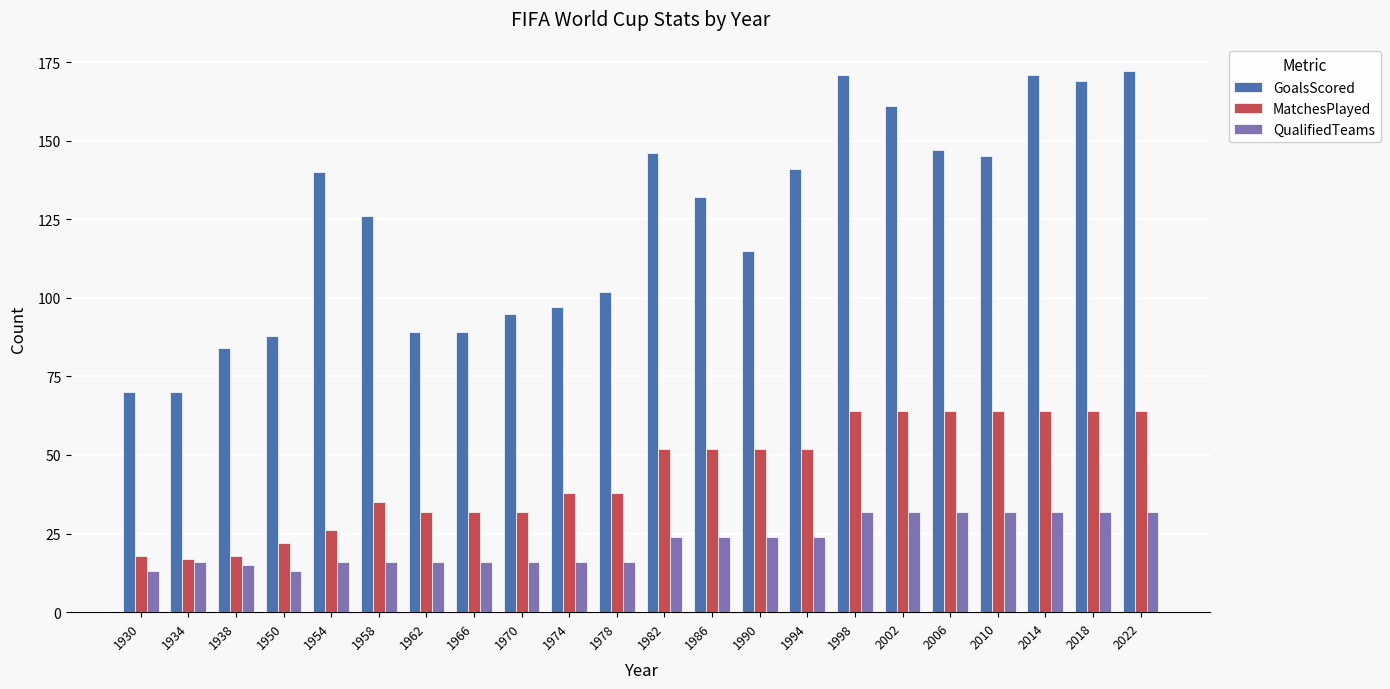

What is the sum of the MatchesPlayed values at 1986 and 1974?

90